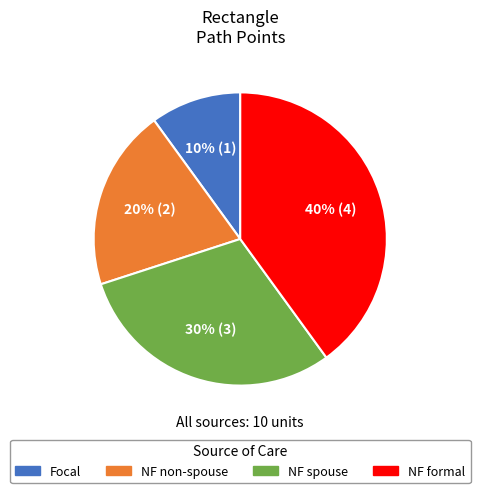

What percentage is the NF non-spouse slice, to the nearest percent?

20%